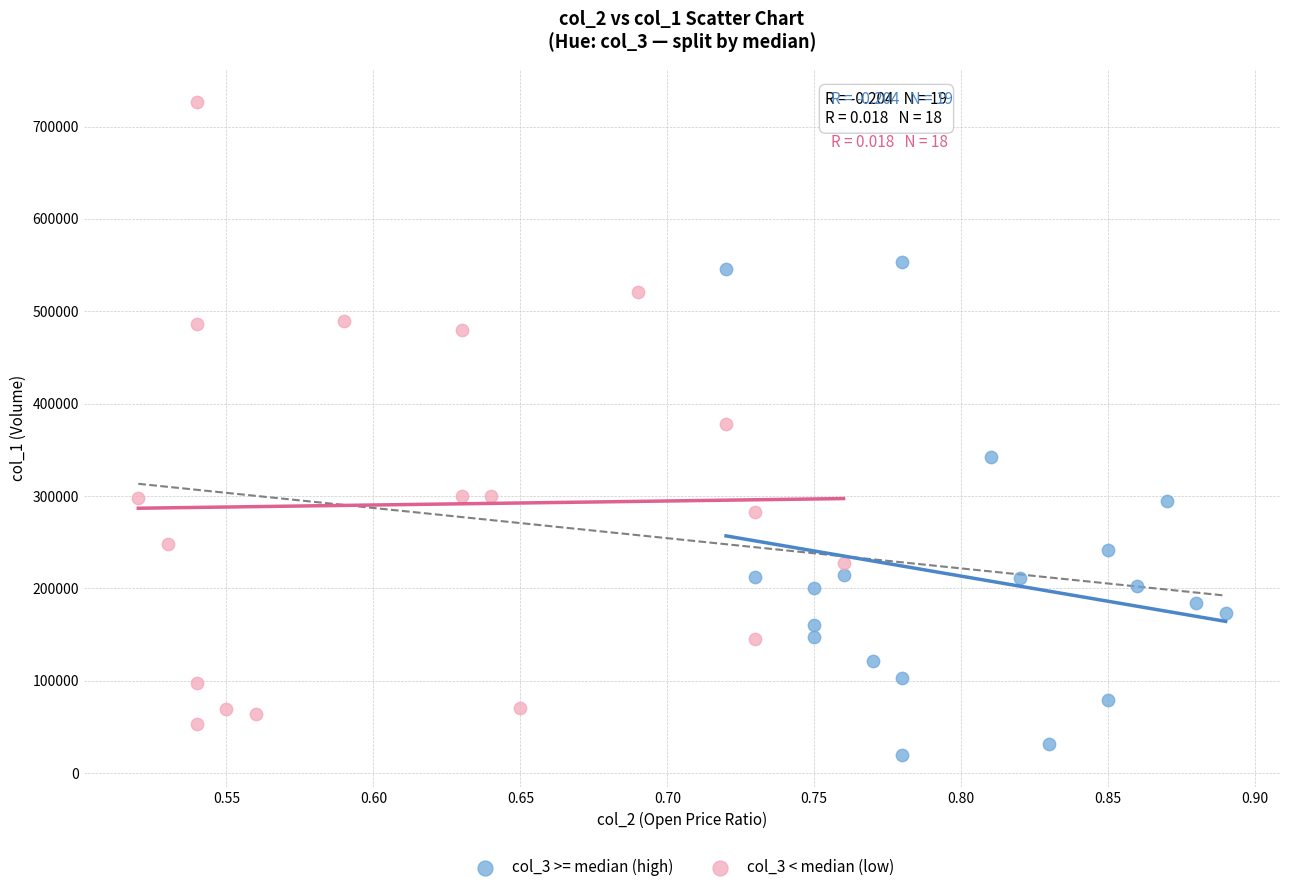

Which series reaches the minimum Y coordinate?

col_3 >= median (high)